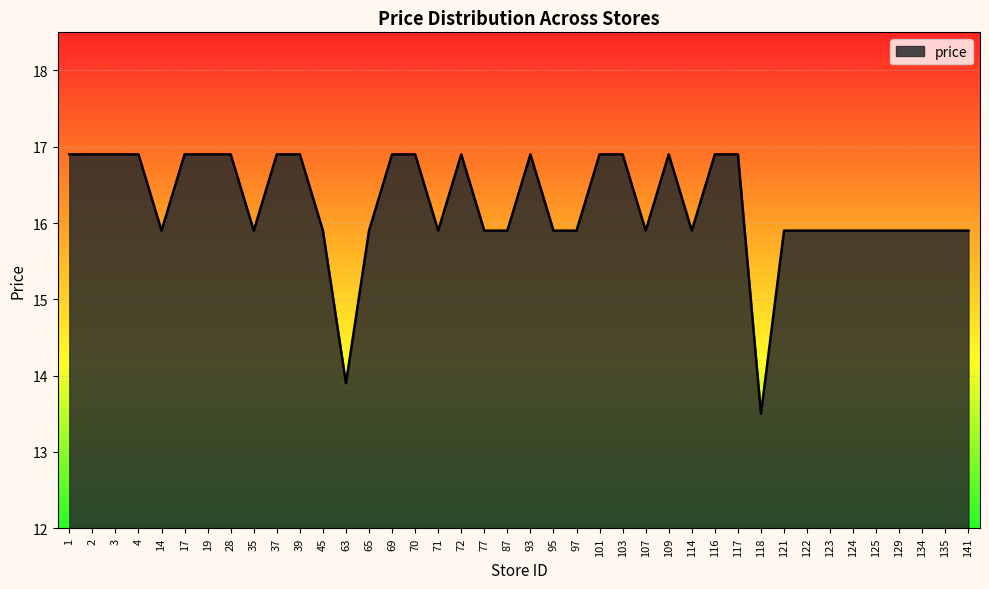

What is the sum of the values at 19 and 71?

32.8